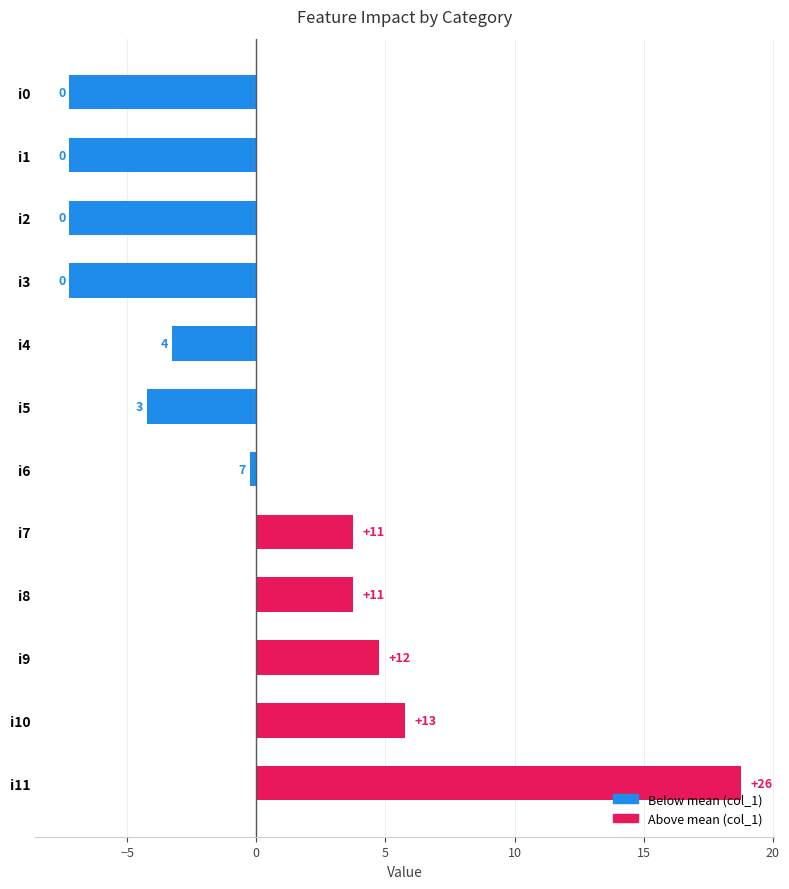

How many bars are there in total?

12